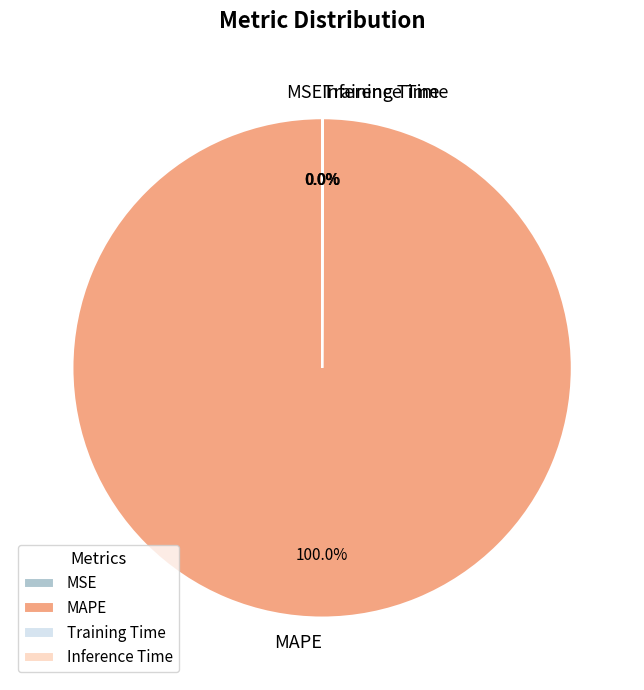

Is there any slice that represents more than half of the pie?

Yes